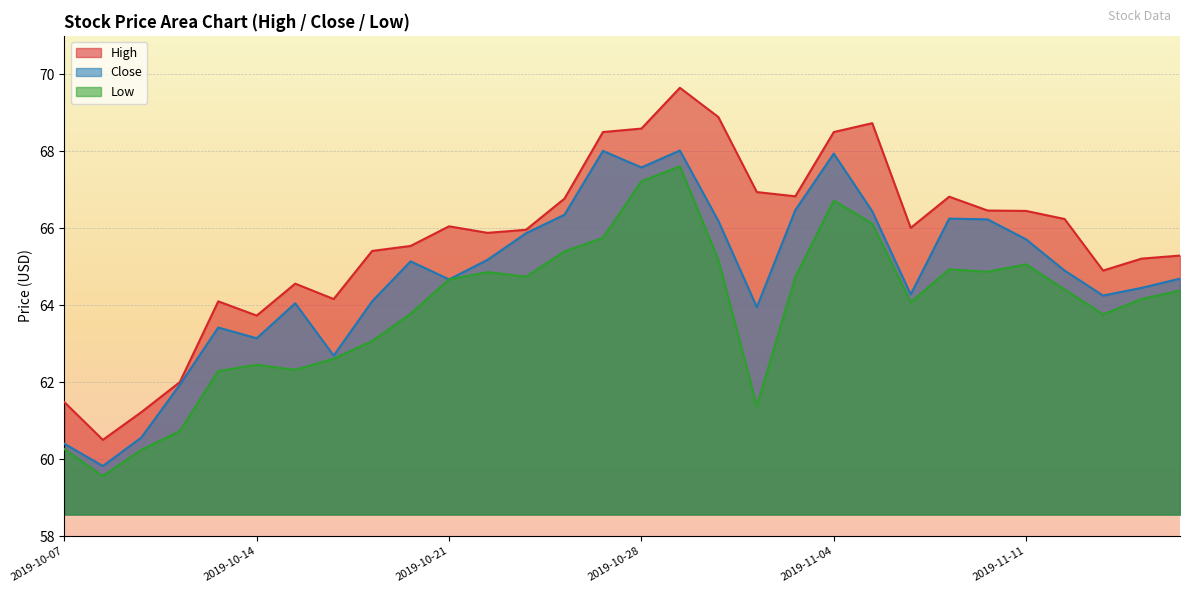

At which category is the sum across all series the highest?

2019-10-29